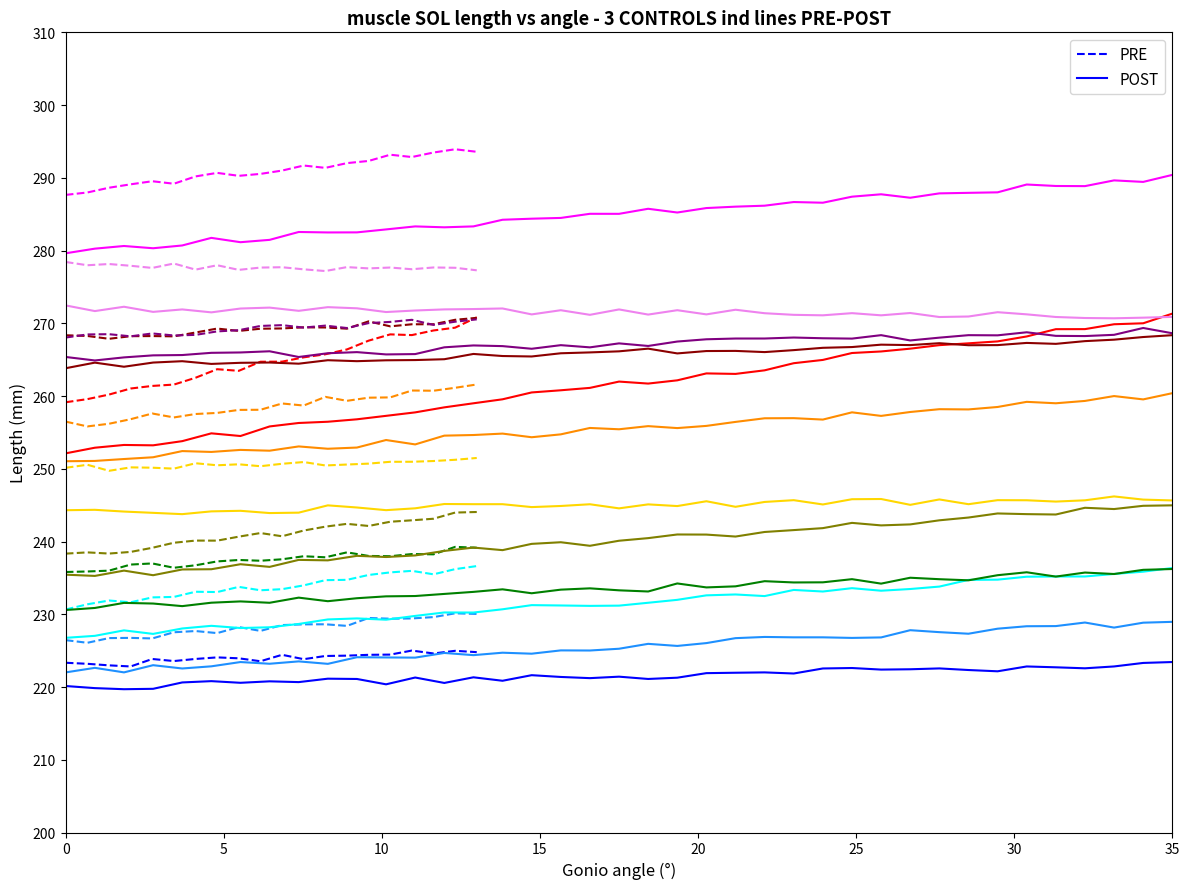

Where is the first local minimum?

10